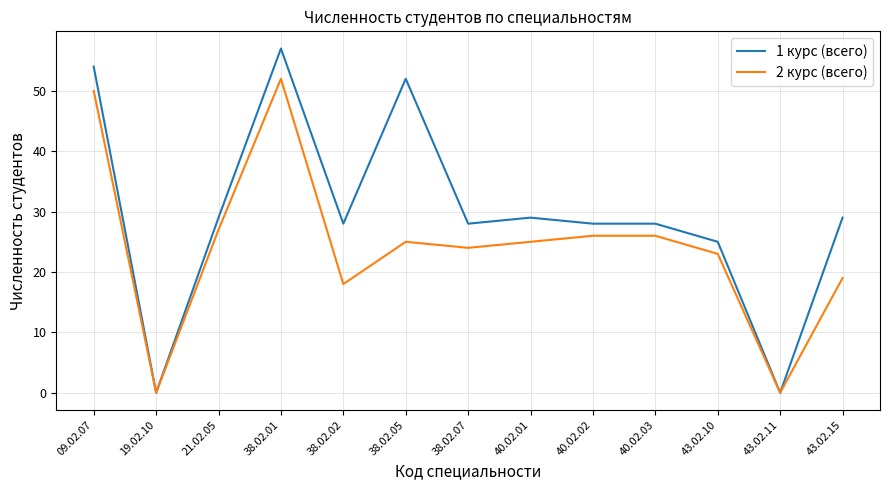

What is the maximum value for 1 курс (всего)?

57